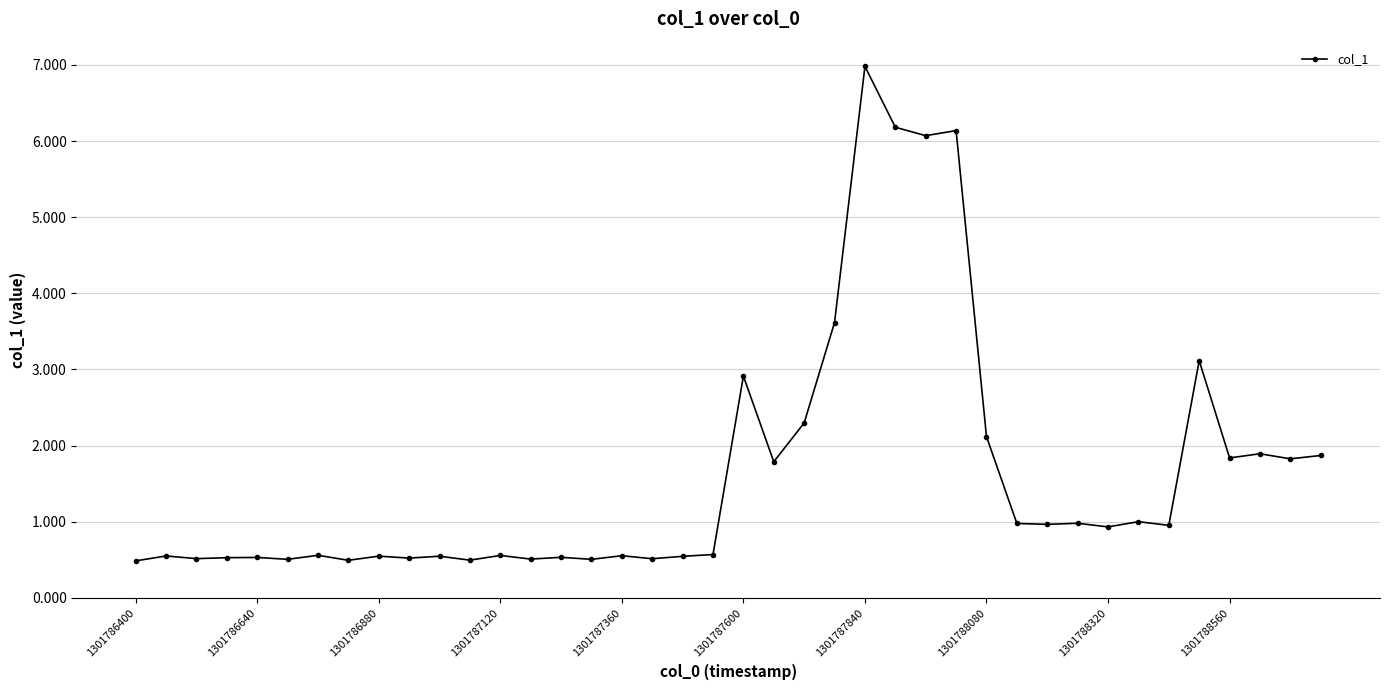

What is the difference between the second highest and second lowest values?

5.7